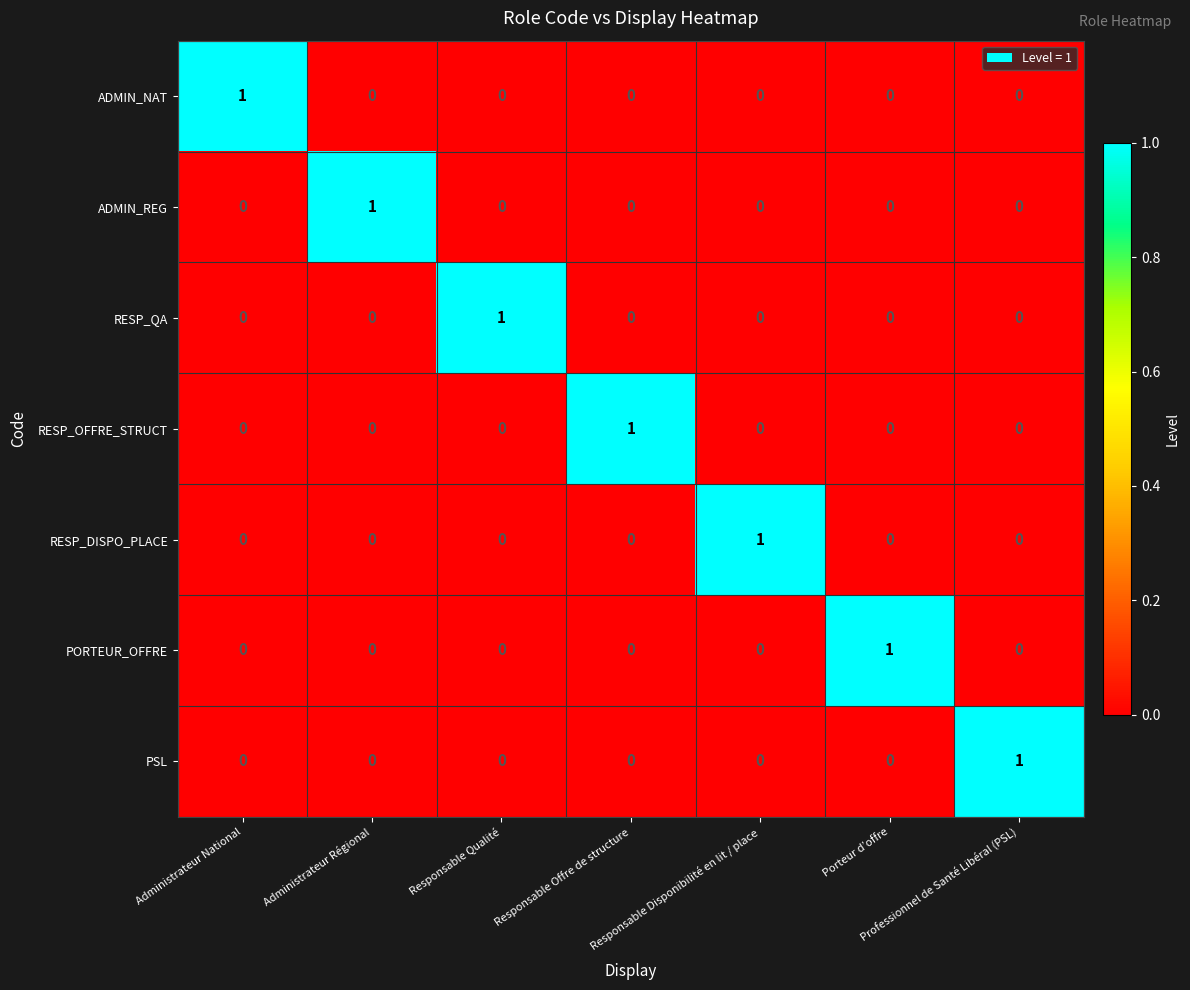

At how many categories does at least one series exceed 0?

7